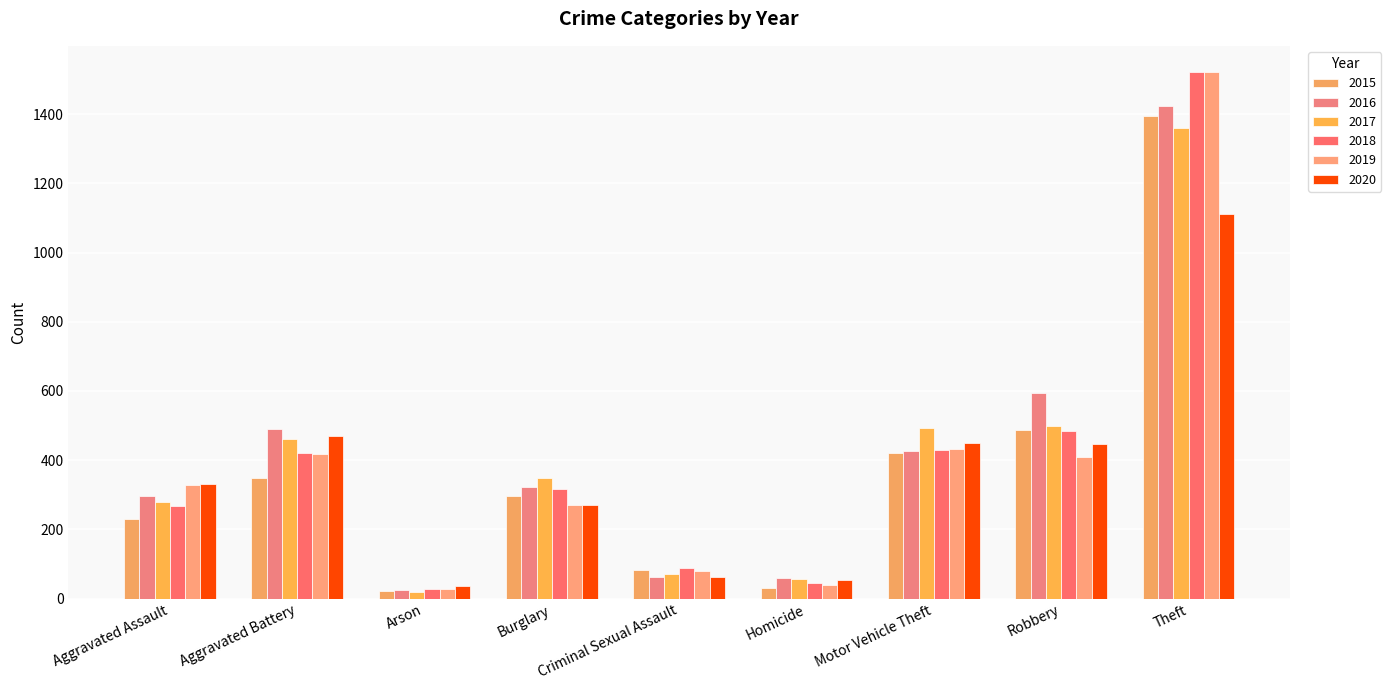

What is the difference between the highest and lowest values at Aggravated Assault?

101